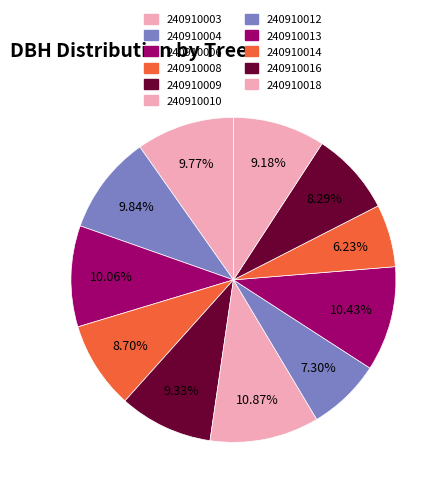

How many slices are in this pie chart?

11